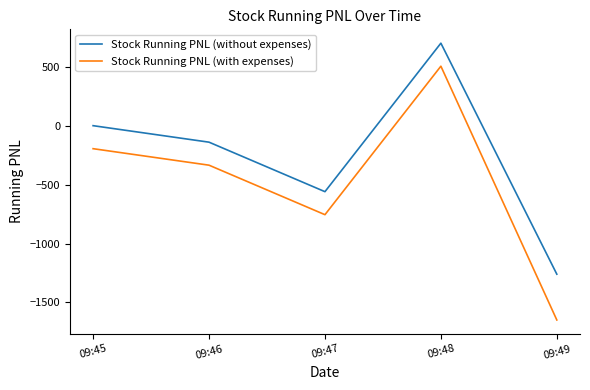

Which category has the highest value in the Stock Running PNL (without expenses) series?

09:48